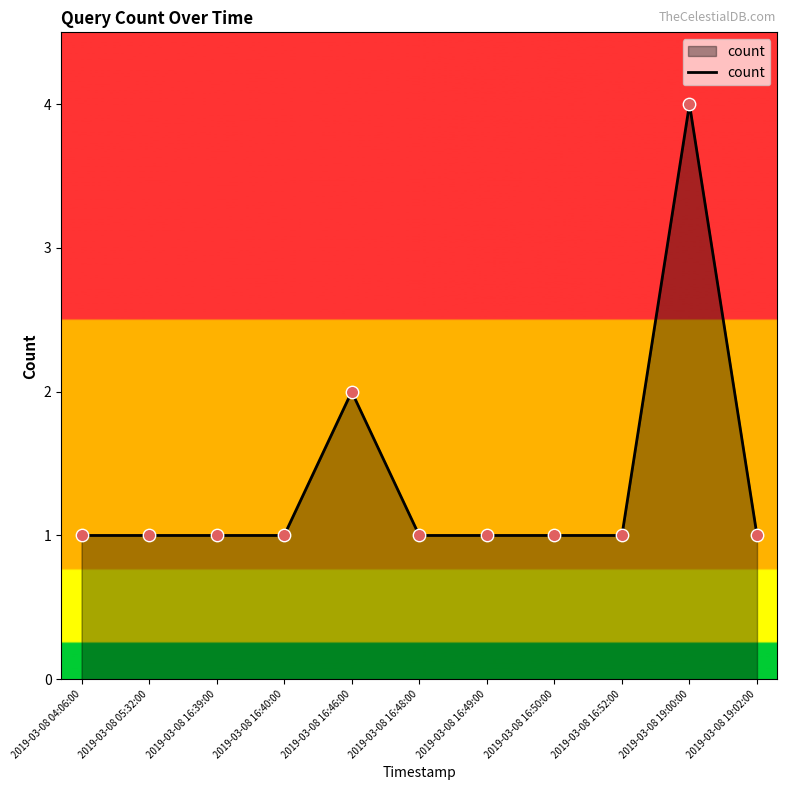

Approximately how many times larger is the value at 2019-03-08 16:50:00 compared to 2019-03-08 16:49:00?

1.0